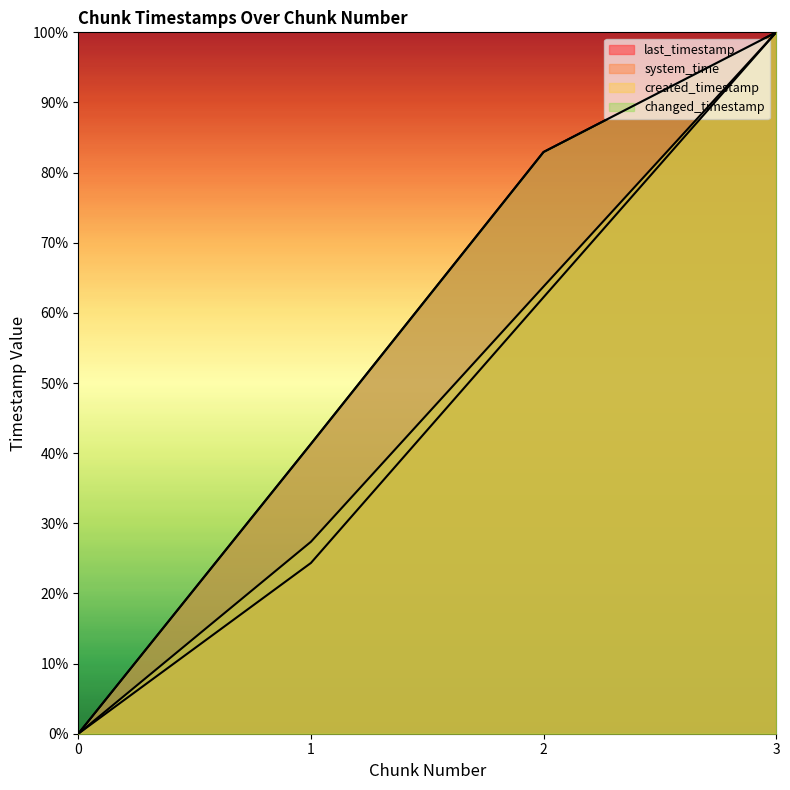

What is the value of the last_timestamp point at the 2nd from the left?

41.3